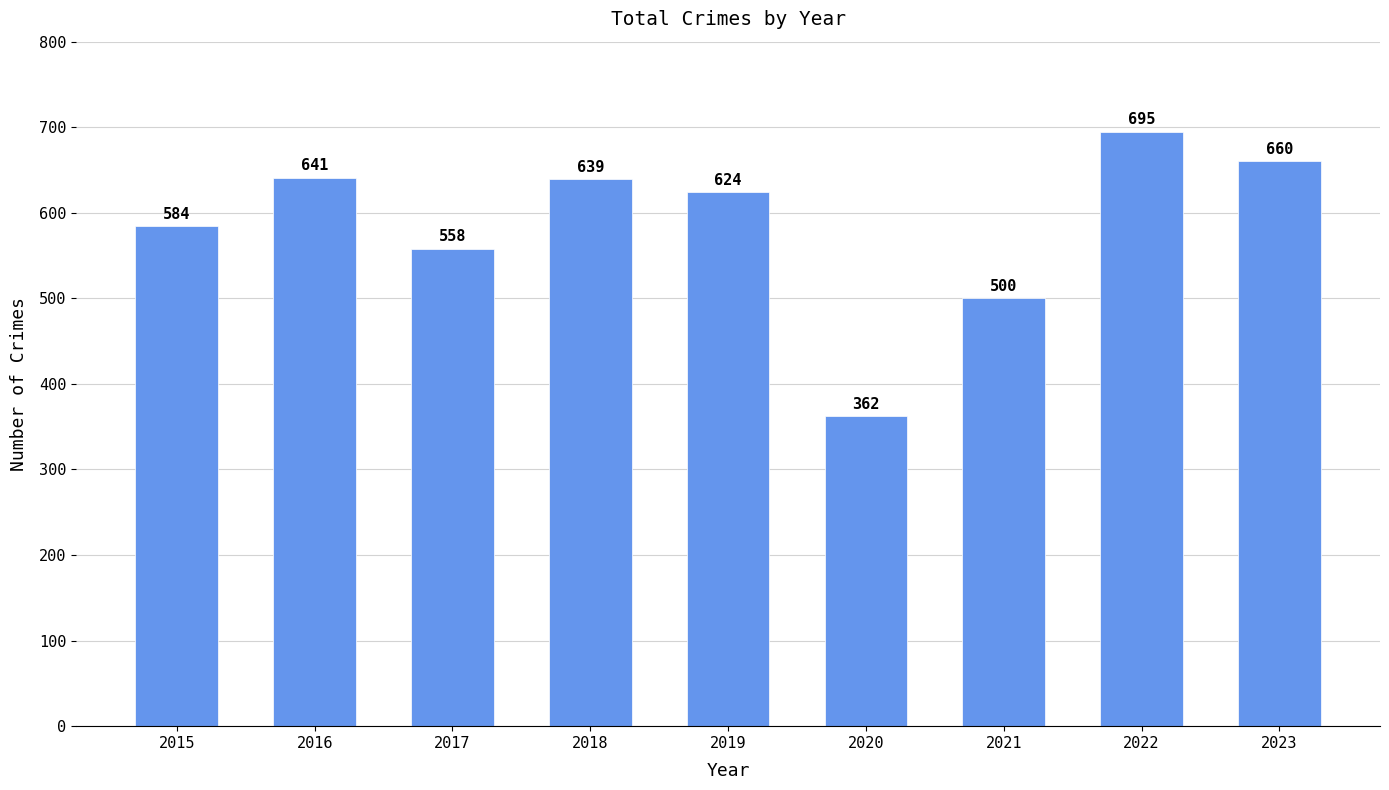

Reading right to left, what are all the values shown in this chart?

2023=660	2022=695	2021=500	2020=362	2019=624	2018=639	2017=558	2016=641	2015=584